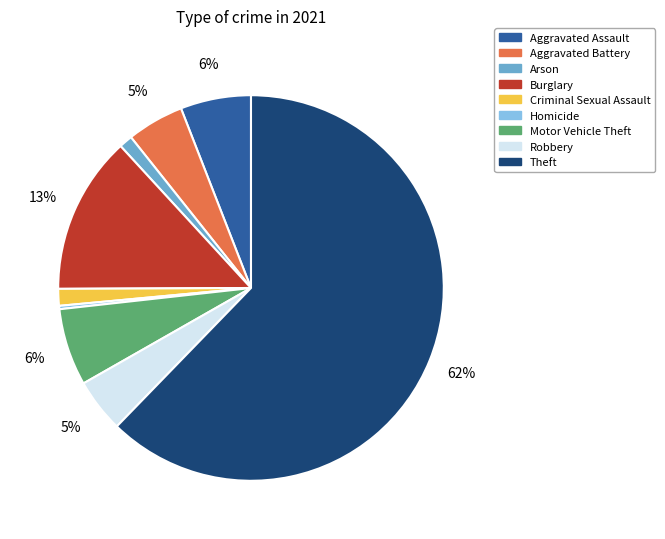

Which has a higher value, Theft or Burglary?

Theft